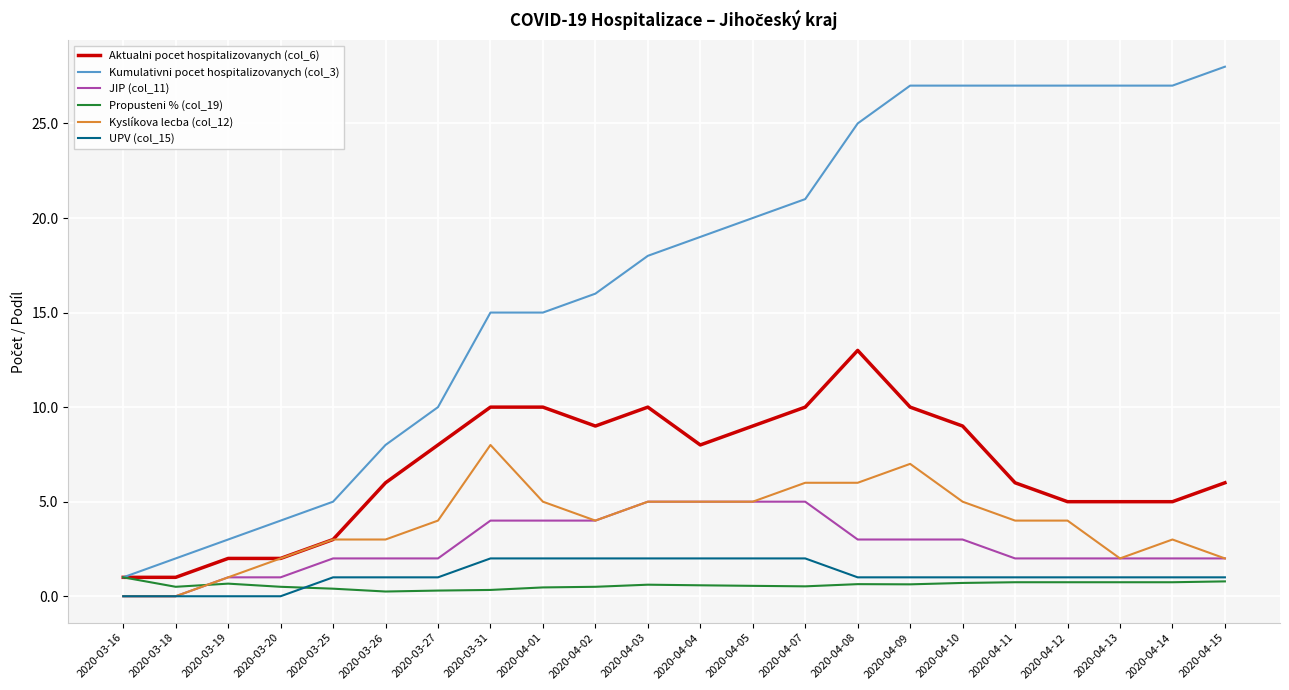

Between 2020-04-09 and 2020-04-14, which series saw the biggest shift?

Aktualni pocet hospitalizovanych (col_6)